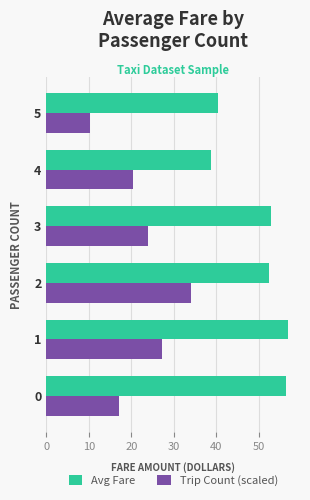

What is the maximum value for Trip Count (scaled)?

34.1